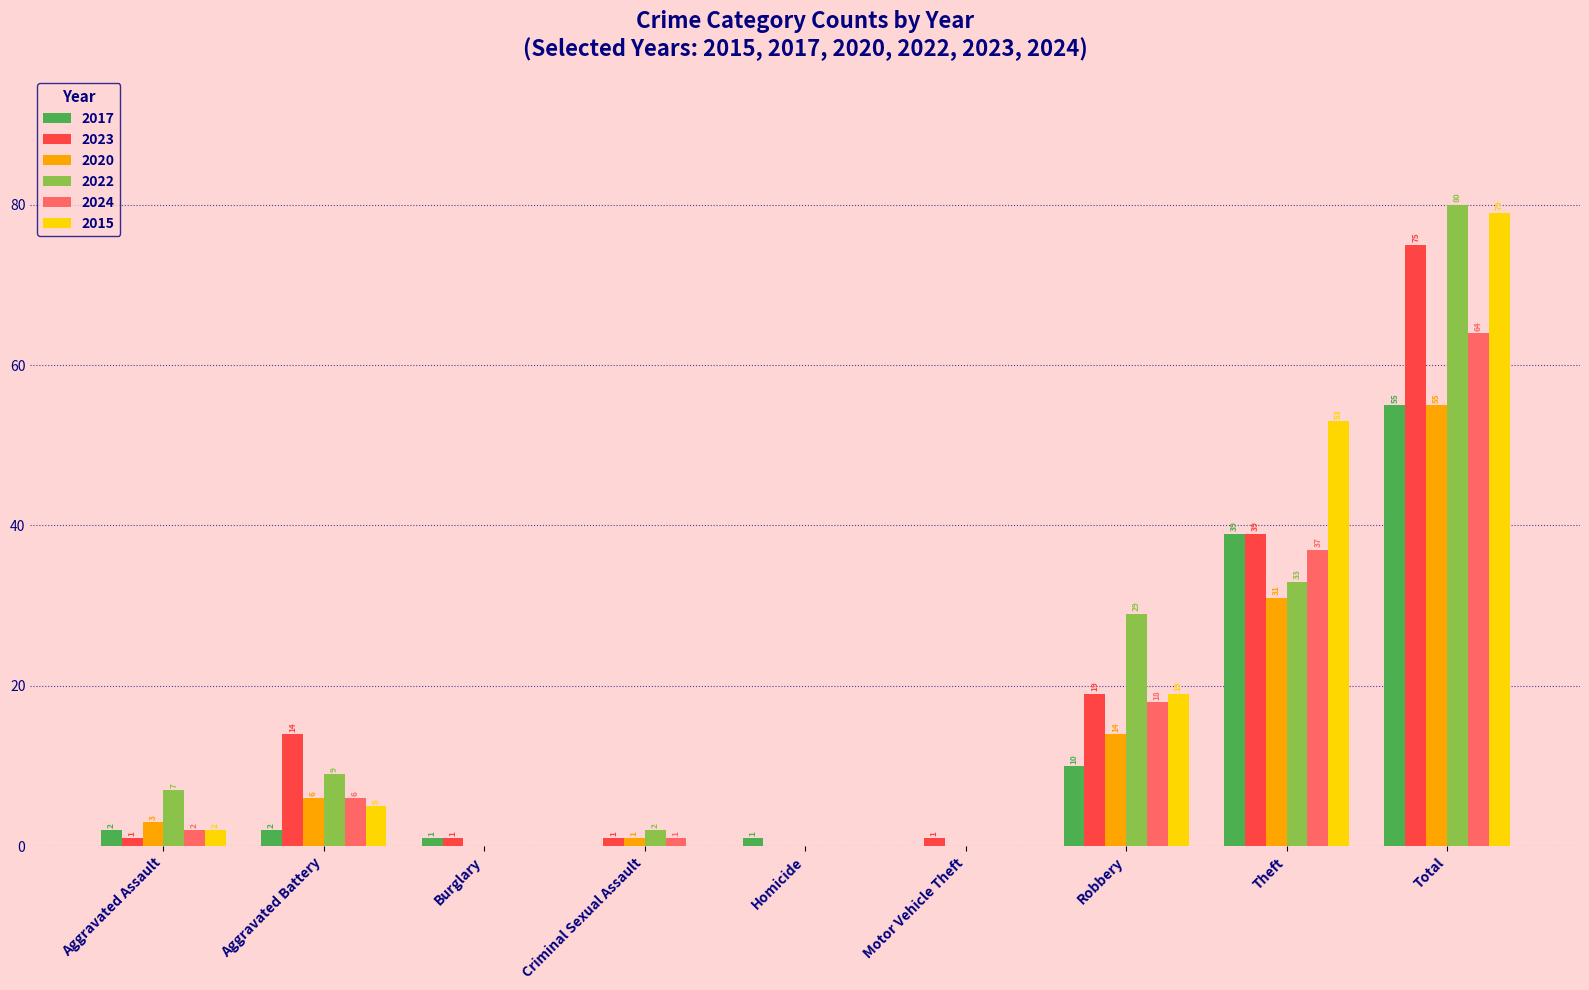

What is the highest value of the 2015 series?

79